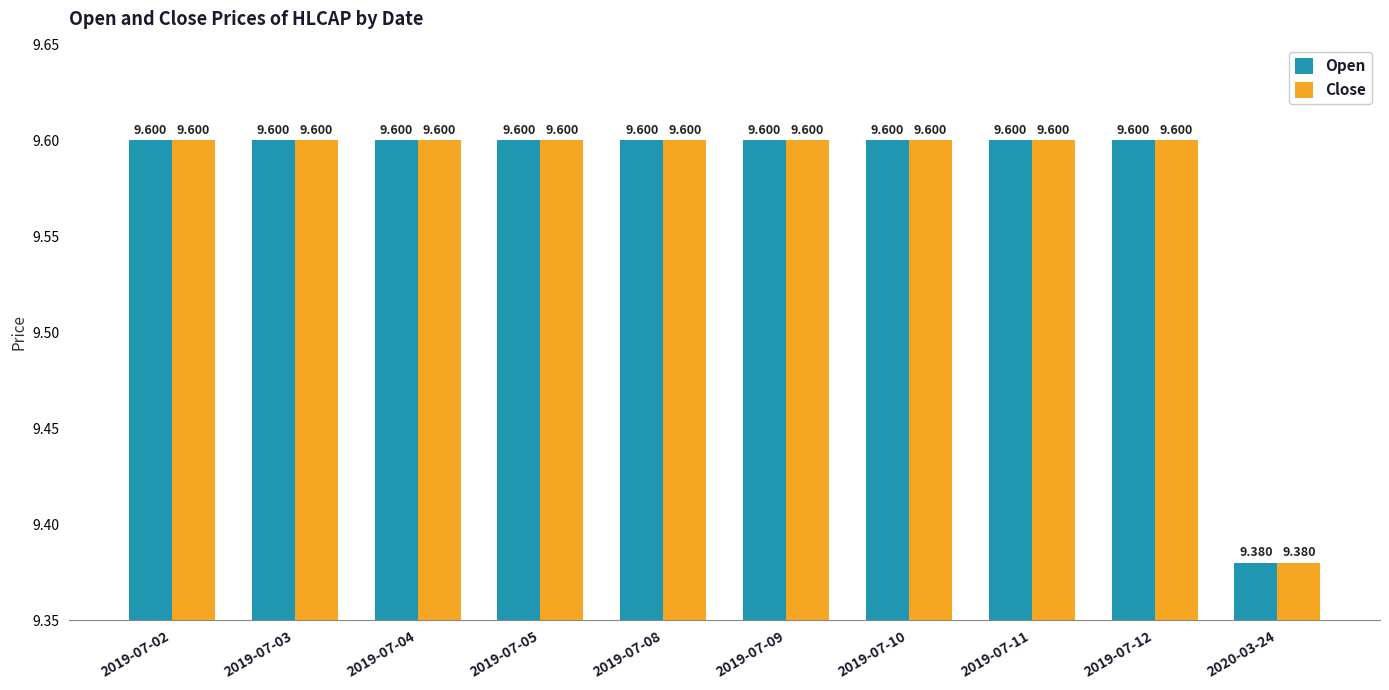

What is the value of the Open bar at the 9th from the left?

9.6